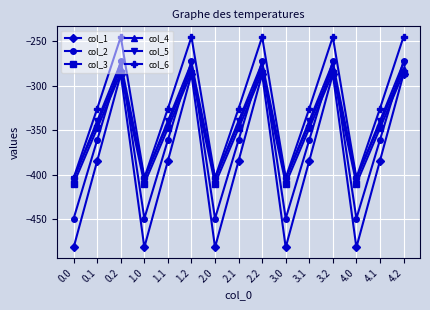

Which series has the largest total across all categories?

col_6